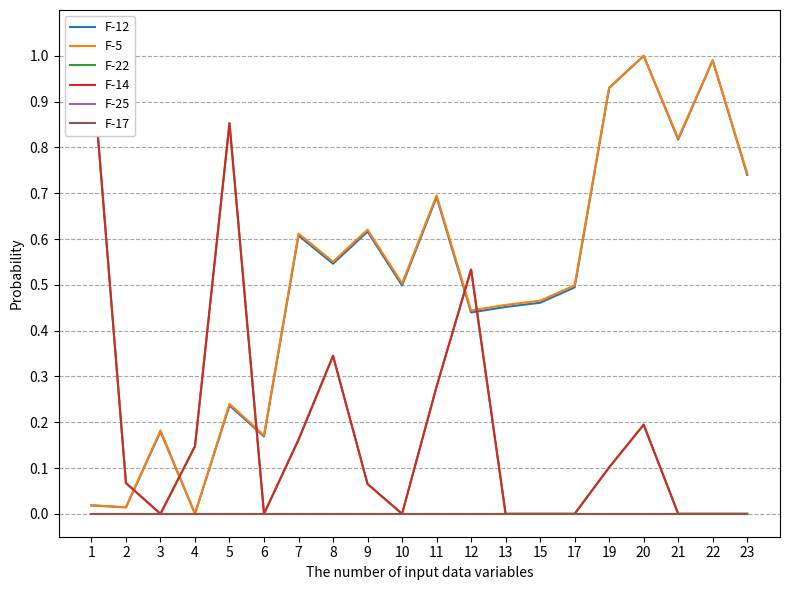

What is the difference between the F-14 values at 2 and 1?

0.9